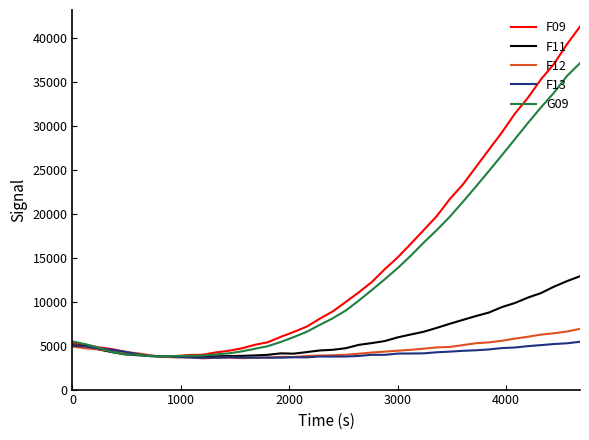

What is the greatest value displayed?

41319